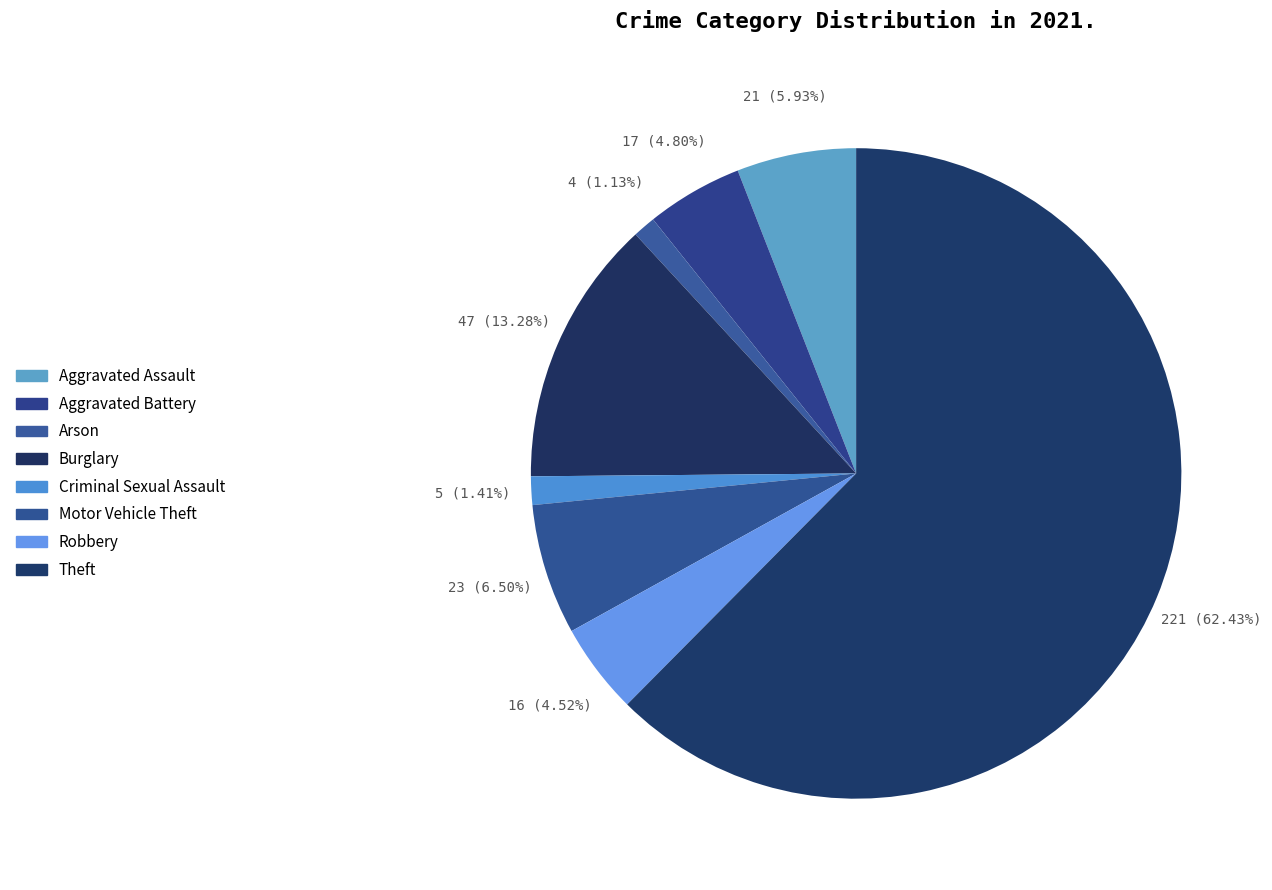

How many slices are in this pie chart?

8